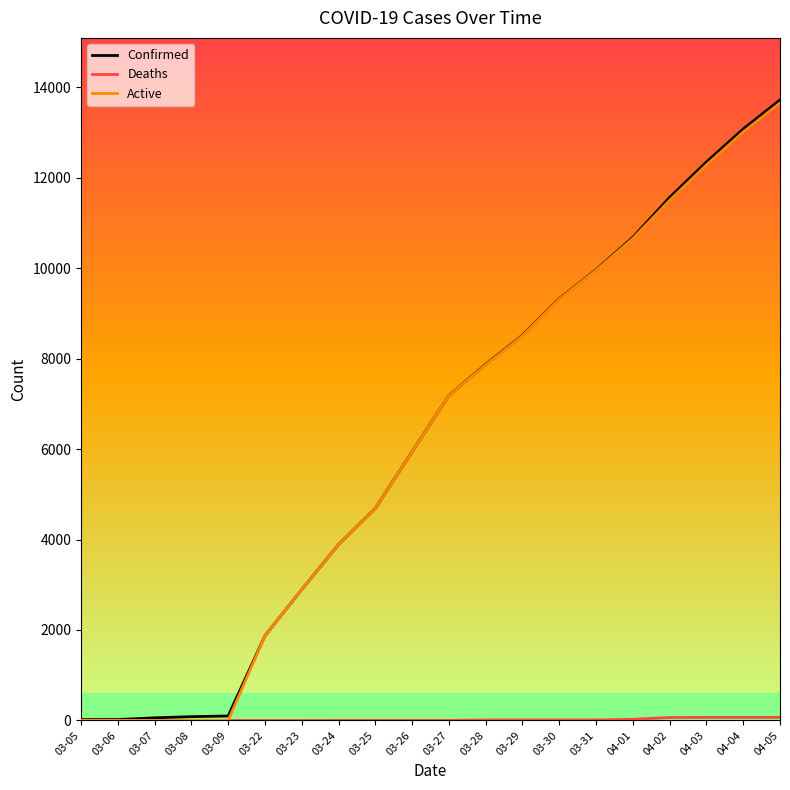

The value of Active at 03-09 is 0. True or false?

True